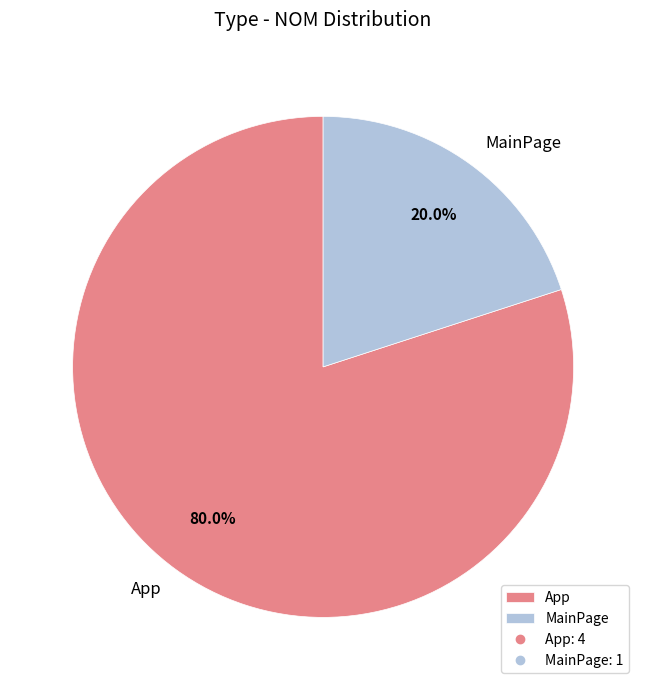

Rank the categories by value from lowest to highest.

MainPage, App